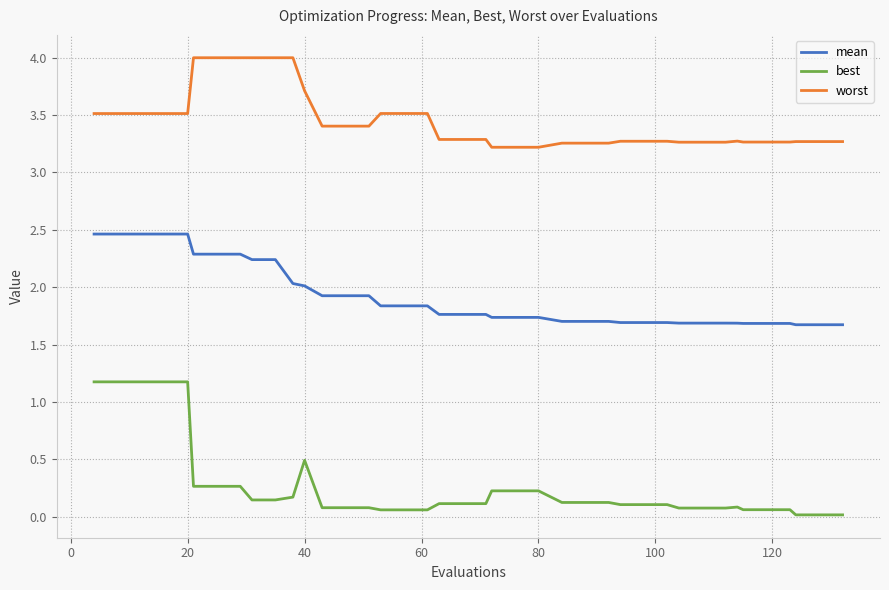

What is the difference between the maximum and minimum values in the best series?

1.2